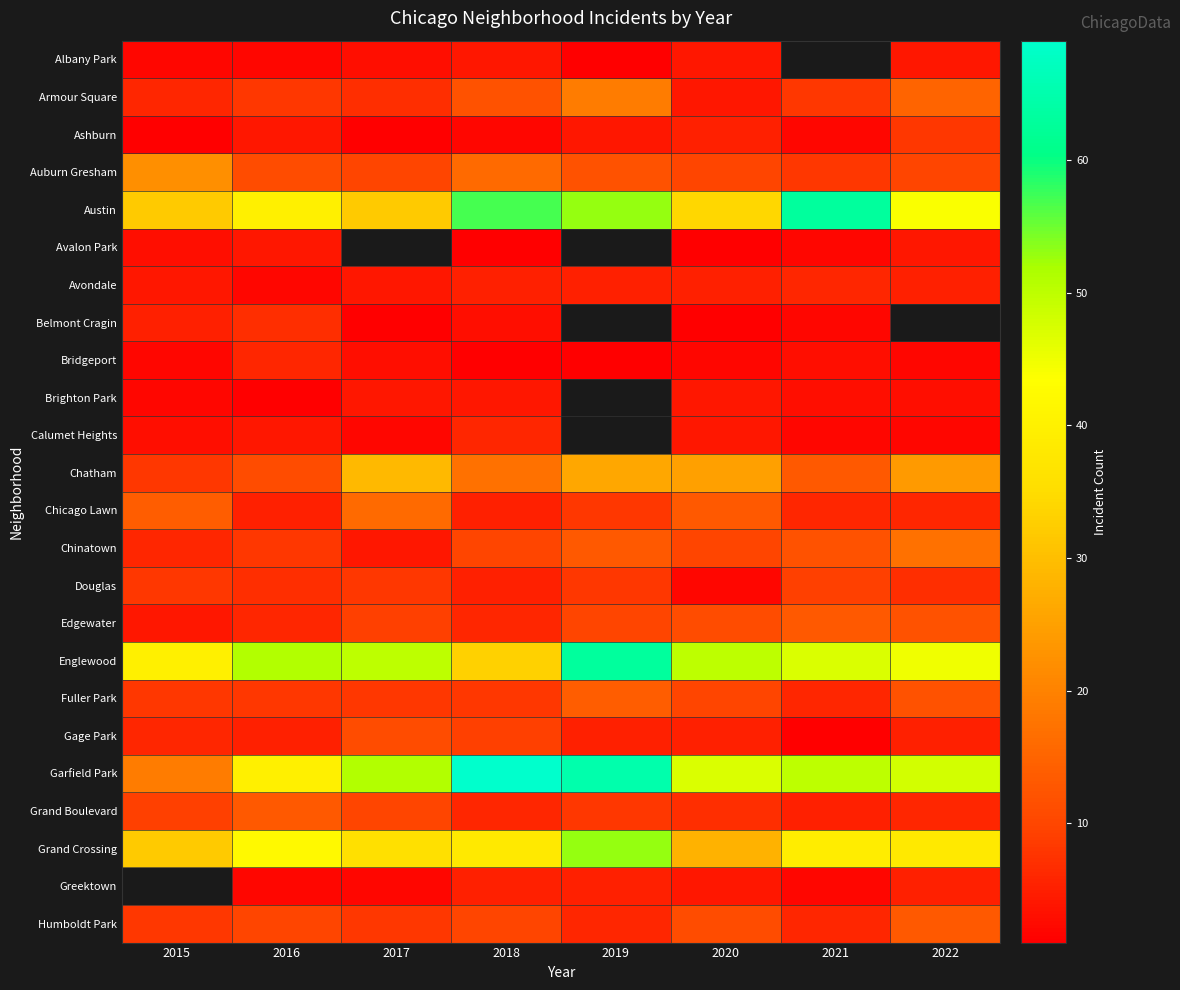

What is the sum of the Calumet Heights values at 2022 and 2015?

5.0